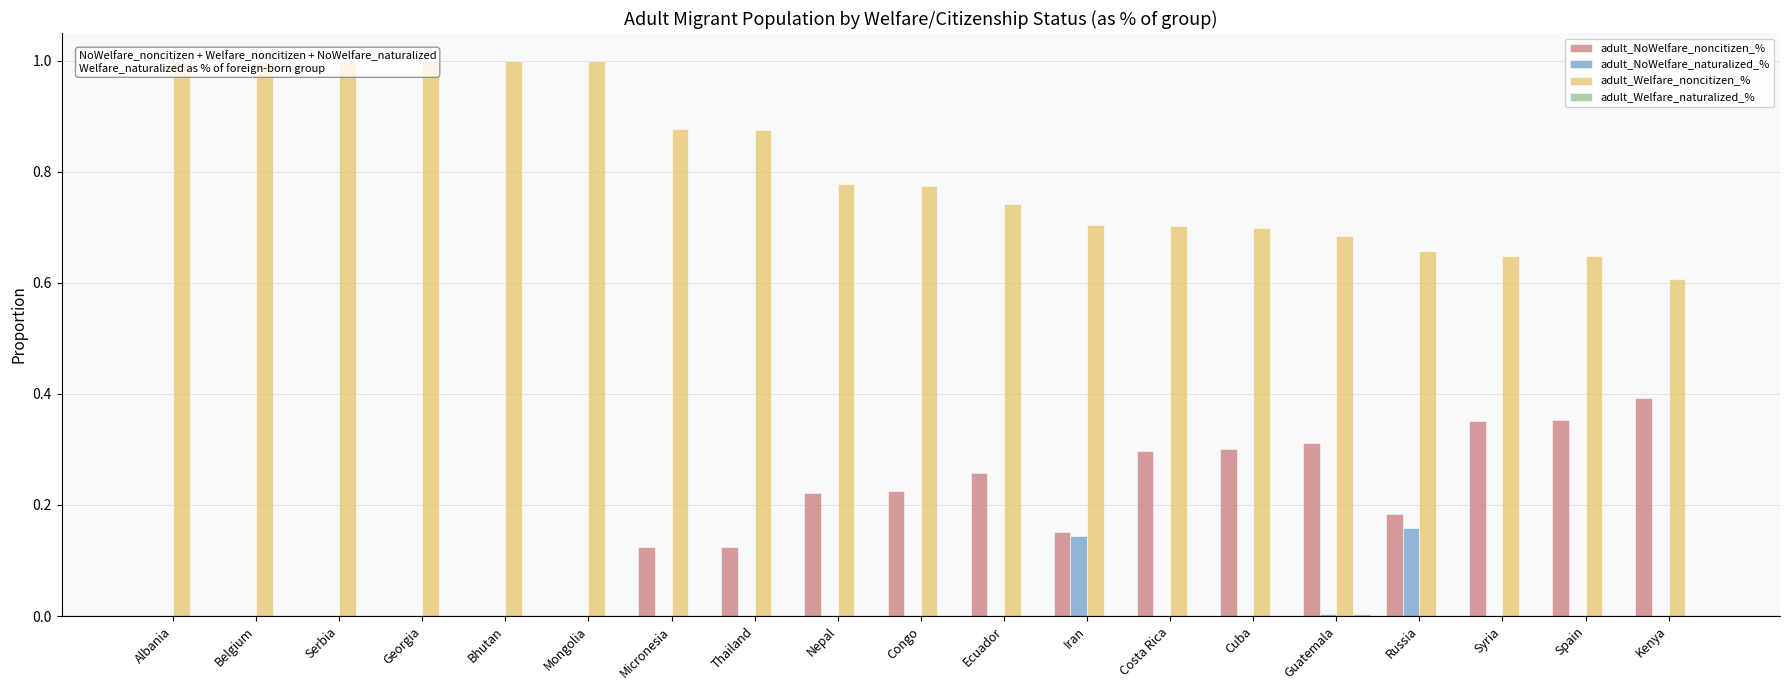

The value of adult_Welfare_noncitizen_% at Belgium is 1.0. True or false?

True